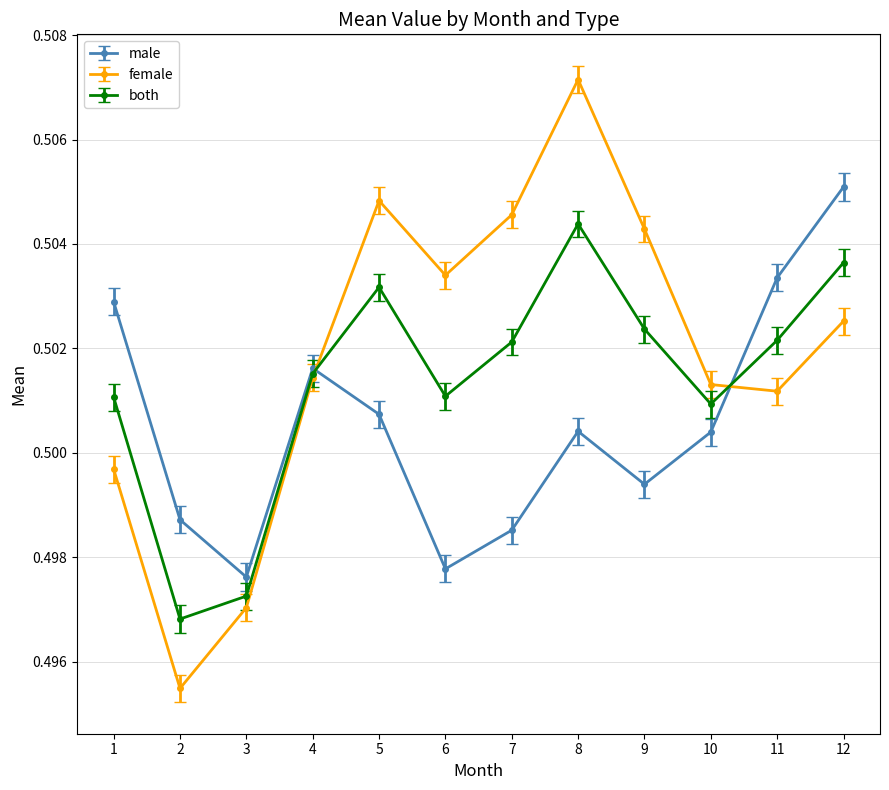

Which category has the lowest value in the male series?

3